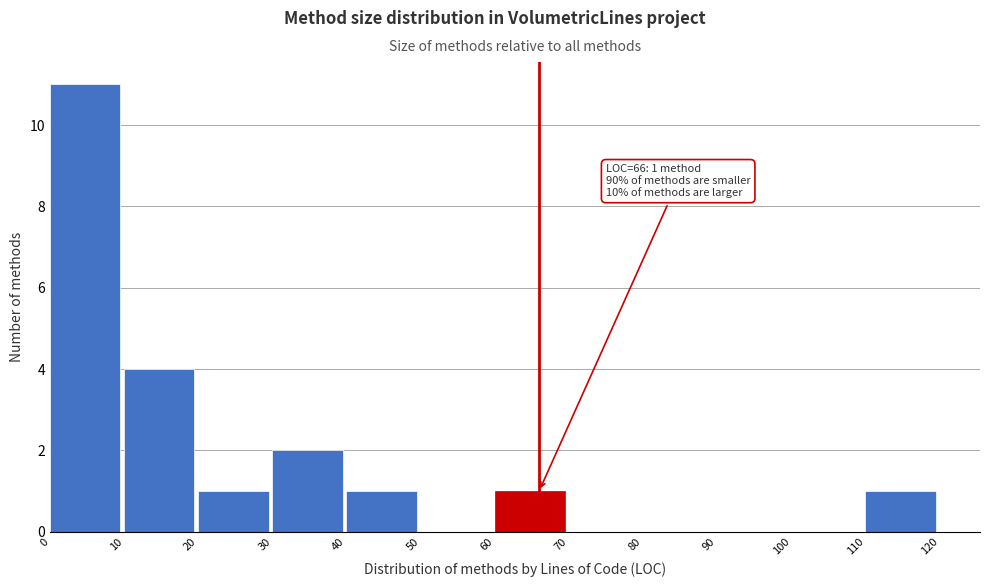

Over which range of the x-axis is the bar tallest?

0 to 10